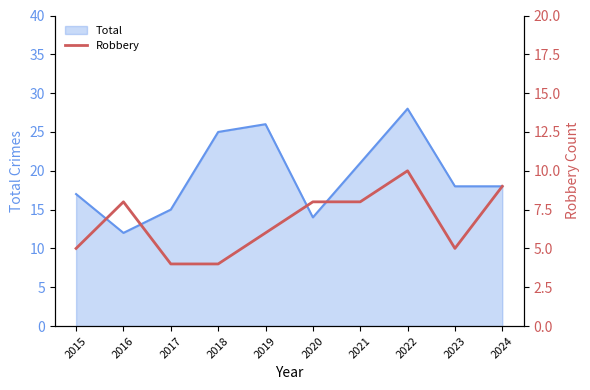

How many lines are shown in the chart?

1